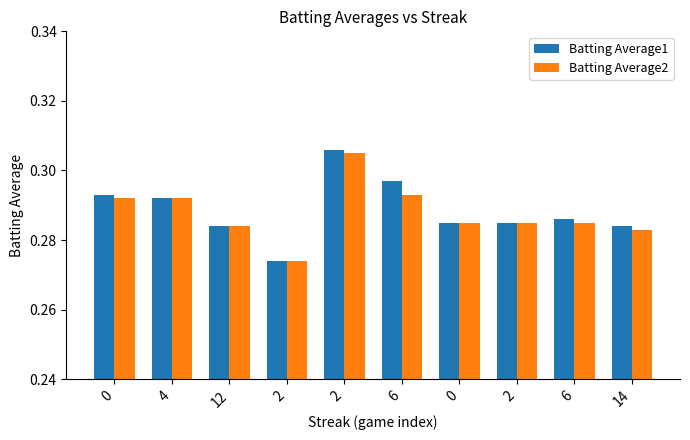

How many bars are there in total?

20